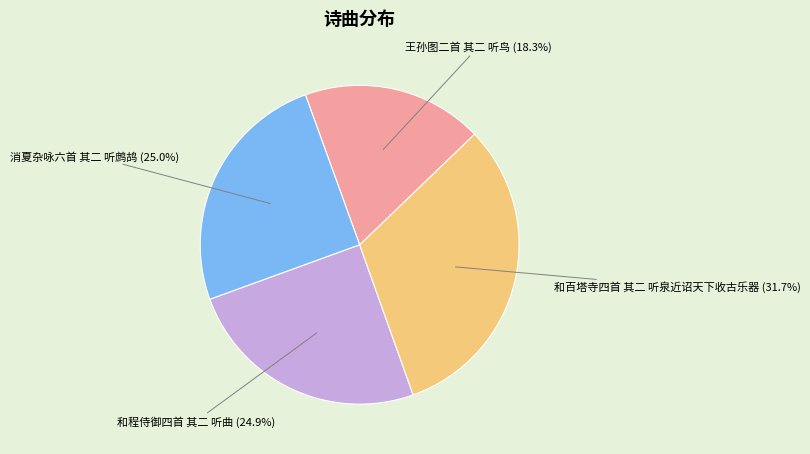

Is 和程侍御四首 其二 听曲 the majority of the pie?

No